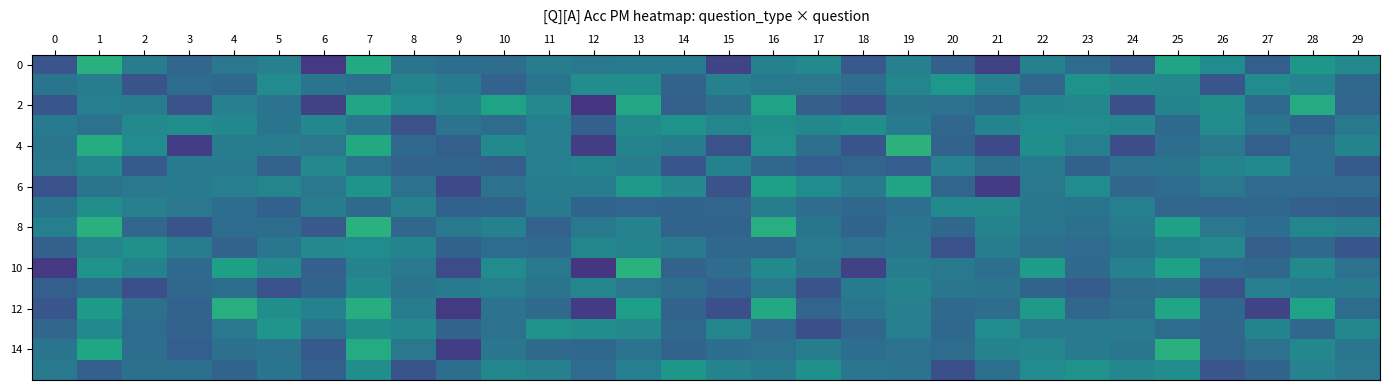

What is the spread (max minus min) of values at 21?

0.3